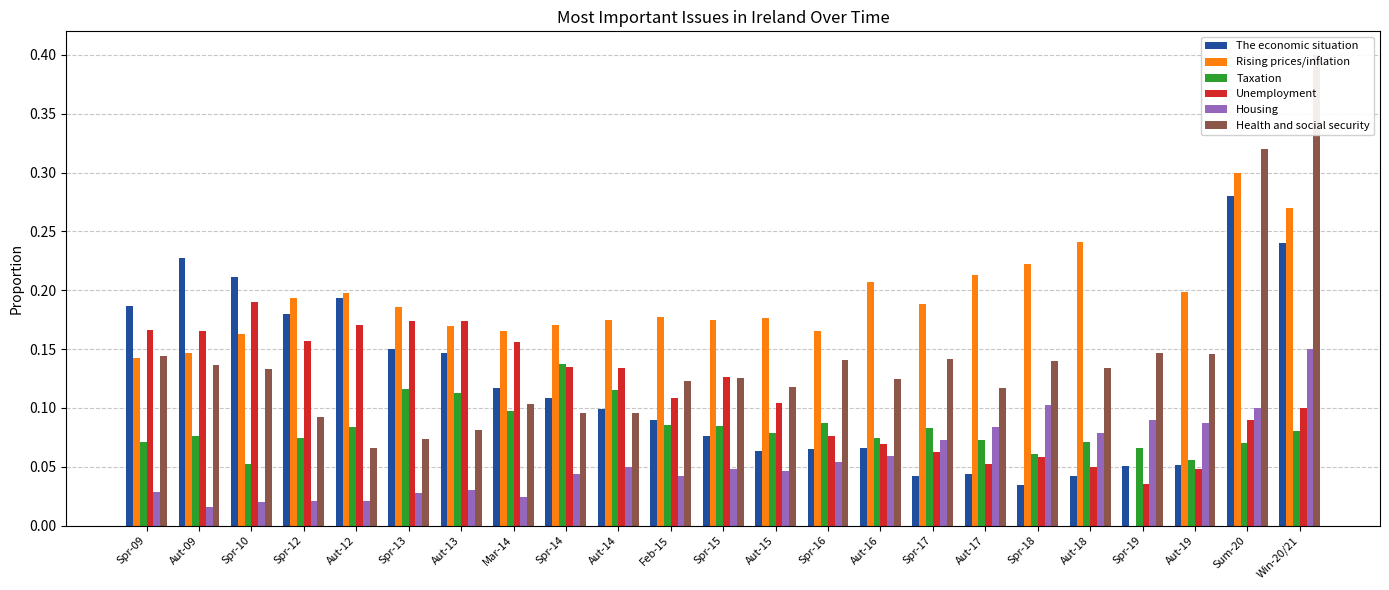

True or false: The economic situation has a value of 0.0 at Aut-15.

False